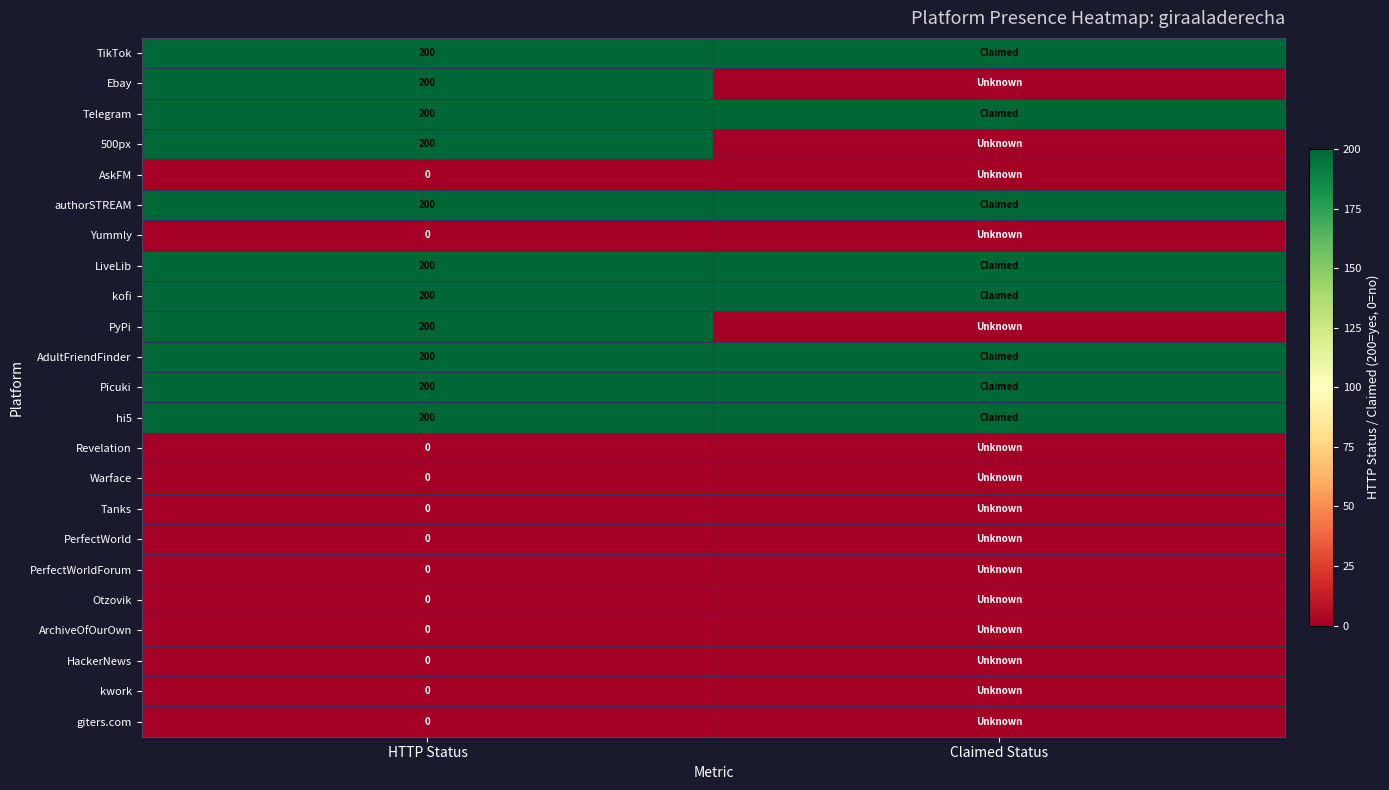

What is the spread (max minus min) of values at HTTP Status?

200